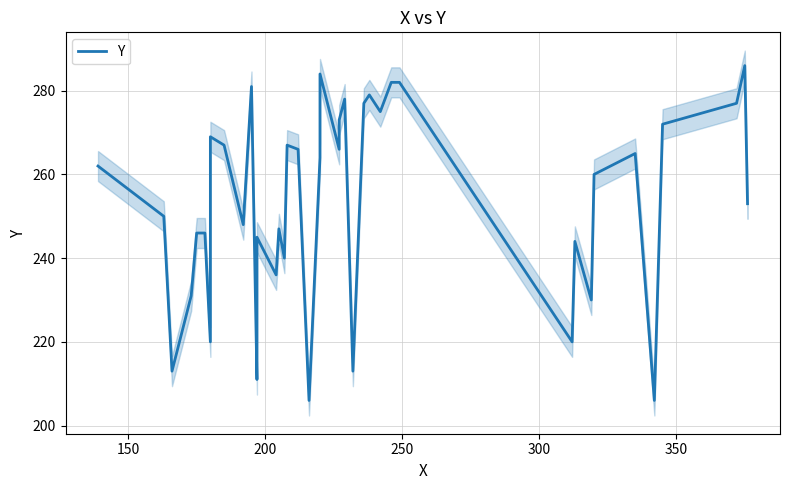

How many categories are shown in the chart?

40